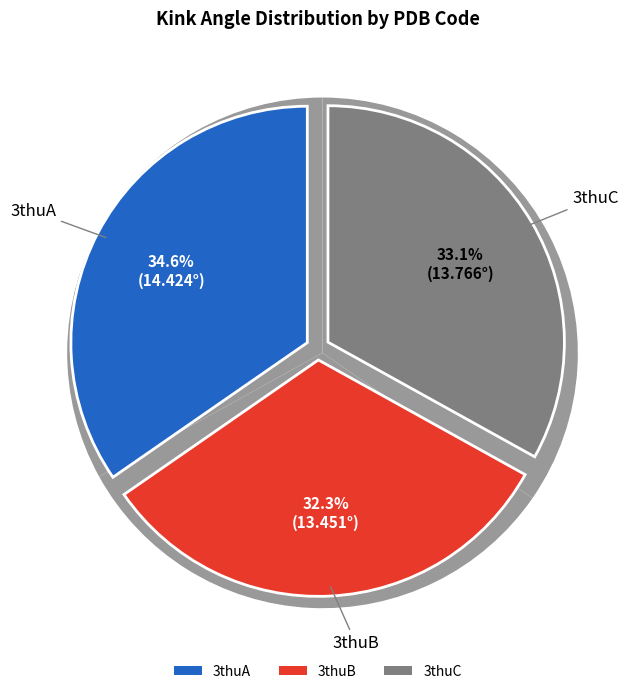

What is the ratio of the value at 3thuC to the value at 3thuA?

1.0